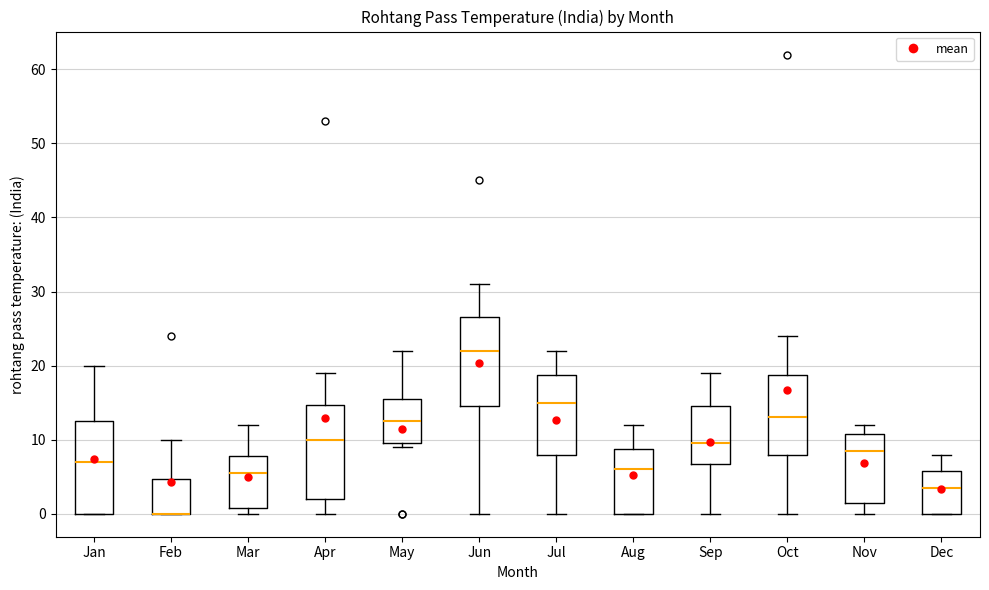

Where is the lower edge of the box for Aug on the y-axis? The values are not printed on the chart, so give them approximately, as read against the axis.

0